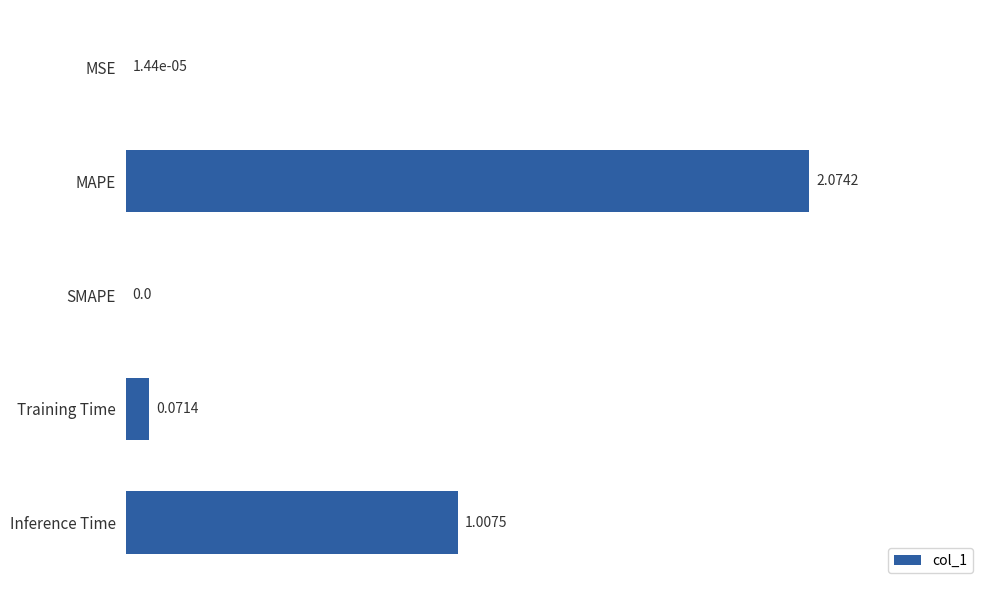

Which category has the highest value across all series?

MAPE